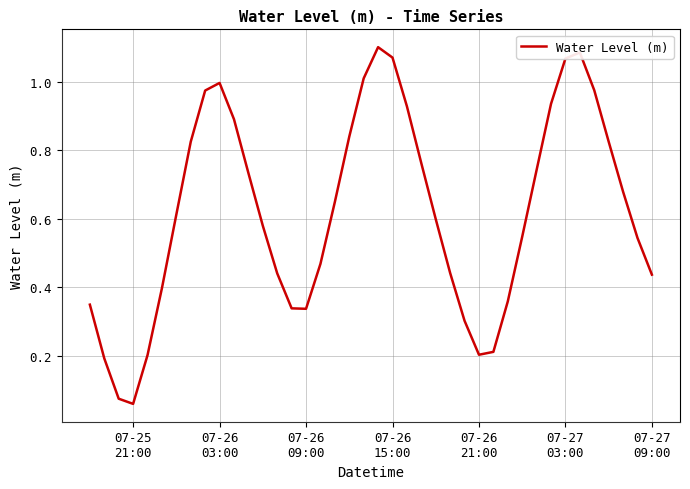

Reading left to right, transcribe all the data shown in this chart.

0.3	0.2	0.1	0.1	0.2	0.4	0.6	0.8	1.0	1.0	0.9	0.7	0.6	0.4	0.3	0.3	0.5	0.6	0.8	1.0	1.1	1.1	0.9	0.8	0.6	0.4	0.3	0.2	0.2	0.4	0.5	0.7	0.9	1.1	1.1	1.0	0.8	0.7	0.5	0.4